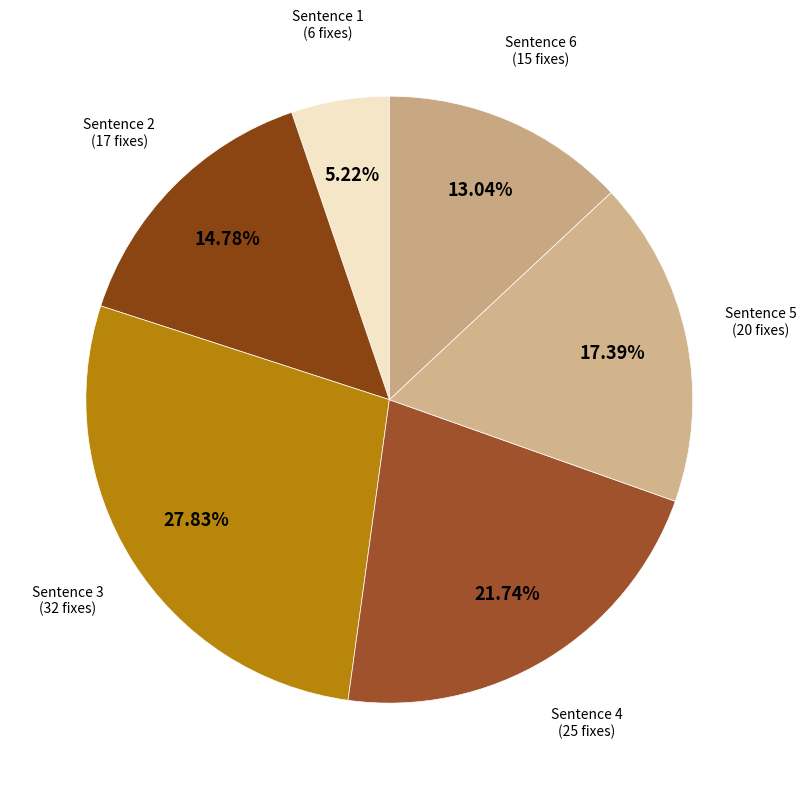

Is there a majority slice in this chart?

No